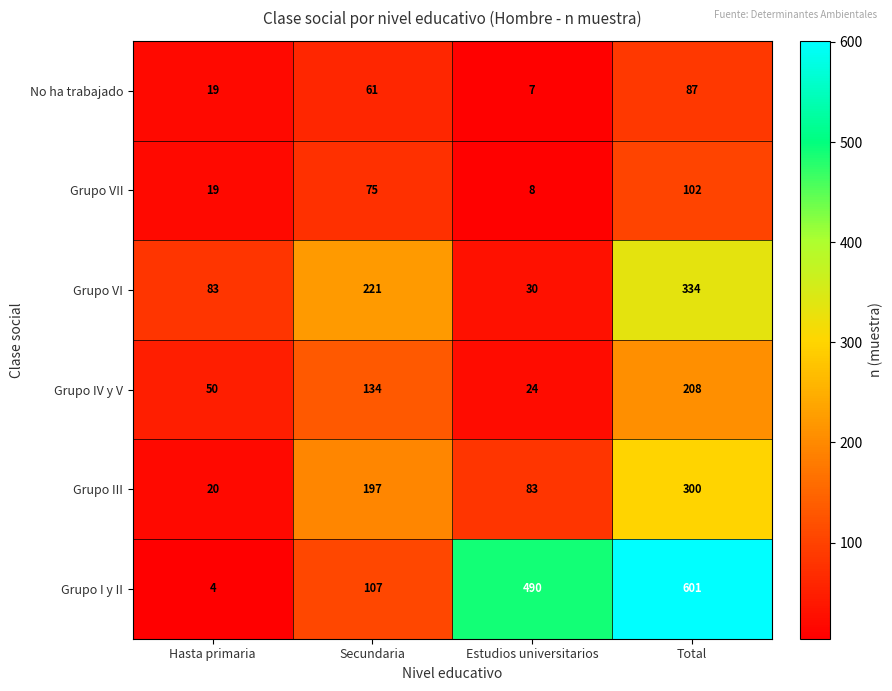

List the series in order of their peak value, highest first.

Grupo I y II, Grupo VI, Grupo III, Grupo IV y V, Grupo VII, No ha trabajado